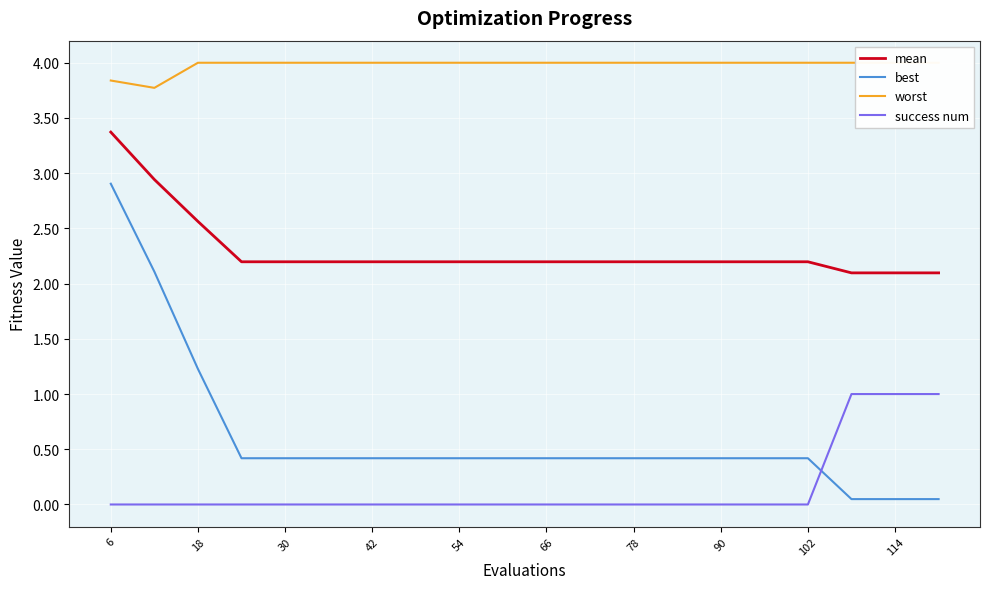

What is the highest value of the success num series?

1.0